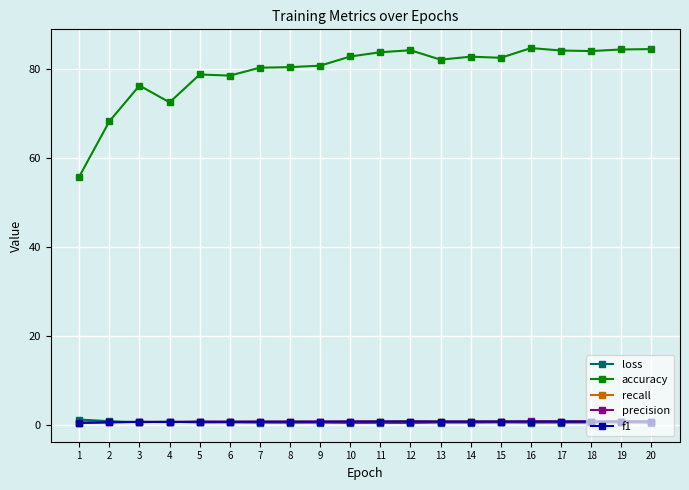

Which series has the largest total across all categories?

accuracy